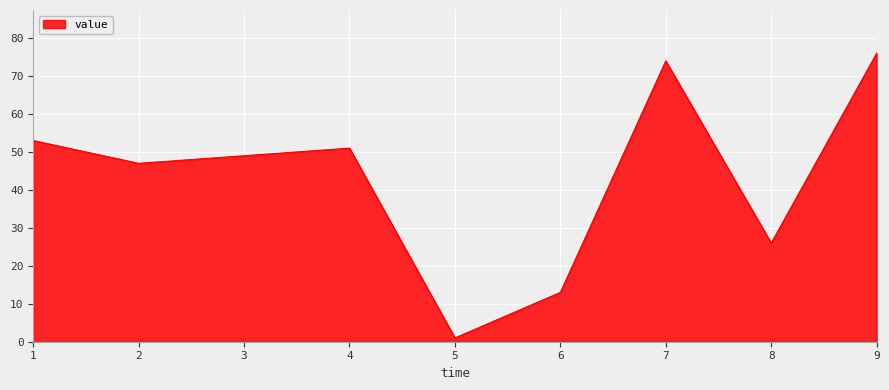

The value at 6 is 19. True or false?

False